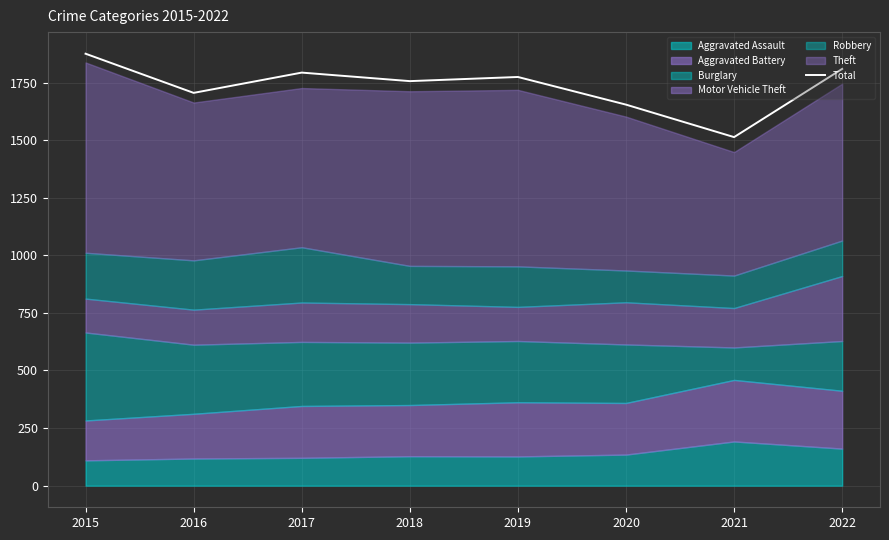

True or false: the data shows 2921 at 2022.

False